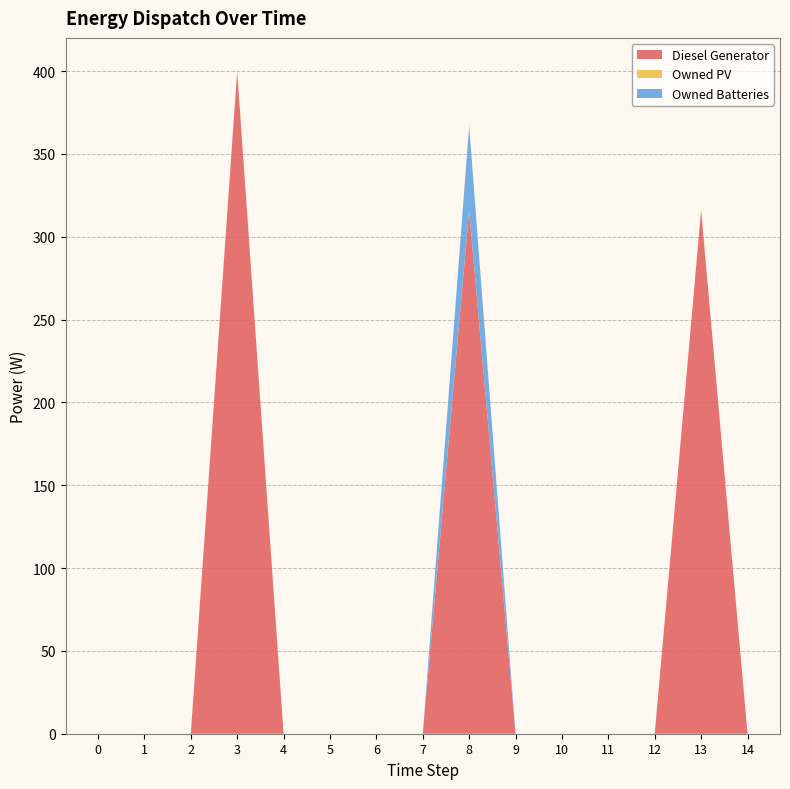

Reading left to right, what are all the values shown in this chart?

Diesel Generator: 0=0	1=0	2=0	3=400	4=0	5=0	6=0	7=0	8=316	9=0	10=0	11=0	12=0	13=316	14=0
Owned PV: 0=0	1=0	2=0	3=0	4=0	5=0	6=0	7=0	8=0	9=0	10=0	11=0	12=0	13=0	14=0
Owned Batteries: 0=0	1=0	2=0	3=0	4=0	5=0	6=0	7=0	8=51	9=0	10=0	11=0	12=0	13=0	14=0